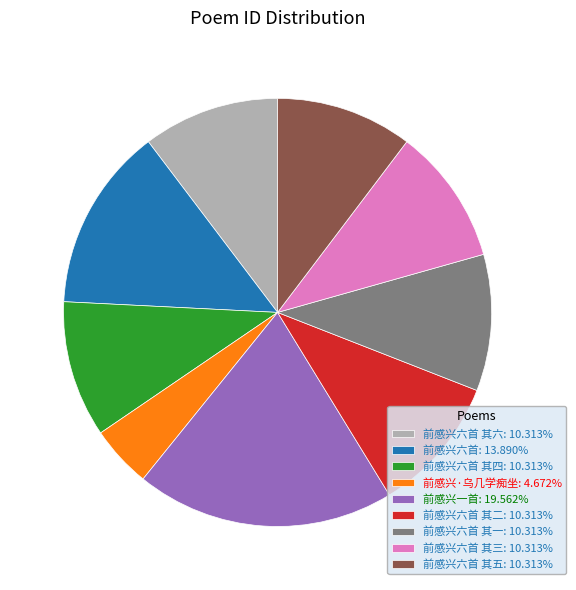

Is there a majority slice in this chart?

No